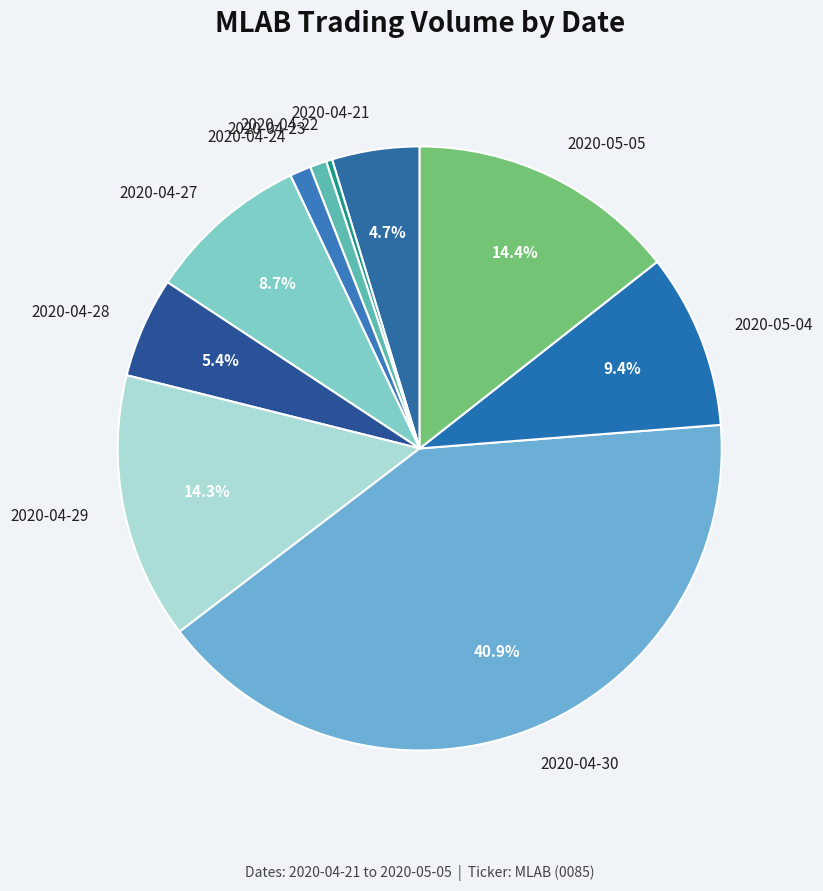

What is the ratio of the value at 2020-04-28 to the value at 2020-04-27?

0.6